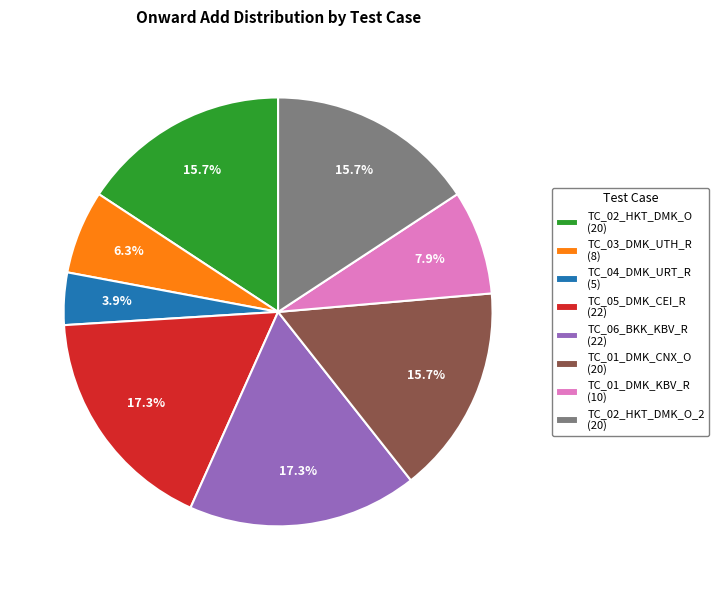

What percentage do TC_02_HKT_DMK_O (20) and TC_01_DMK_KBV_R (10) together represent?

23.6%